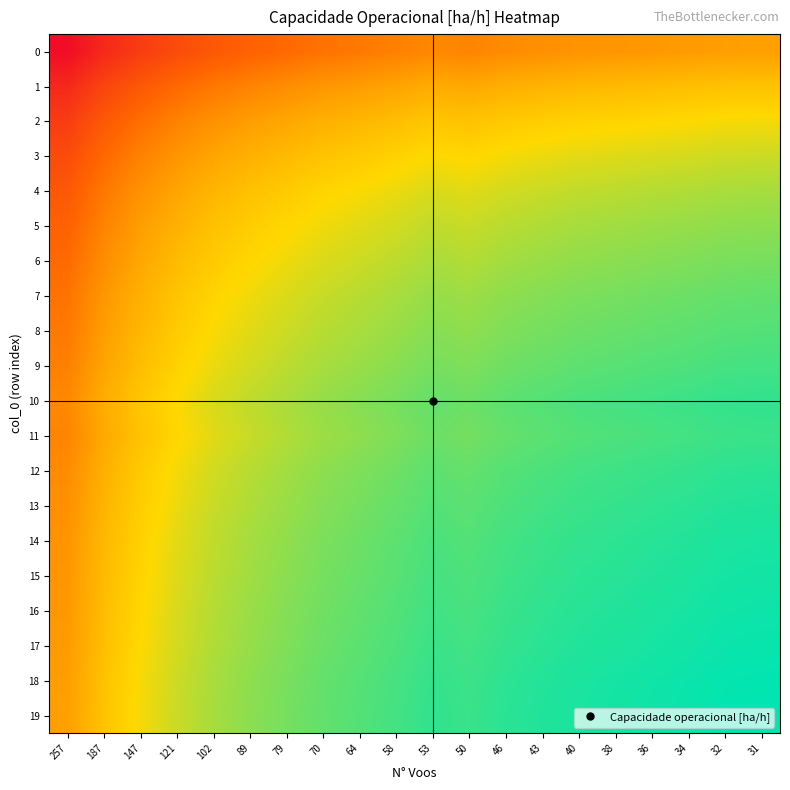

At 102, list the series in order from smallest to largest.

0, 1, 2, 3, 4, 5, 6, 7, 8, 9, 11, 10, 12, 13, 14, 15, 16, 17, 18, 19